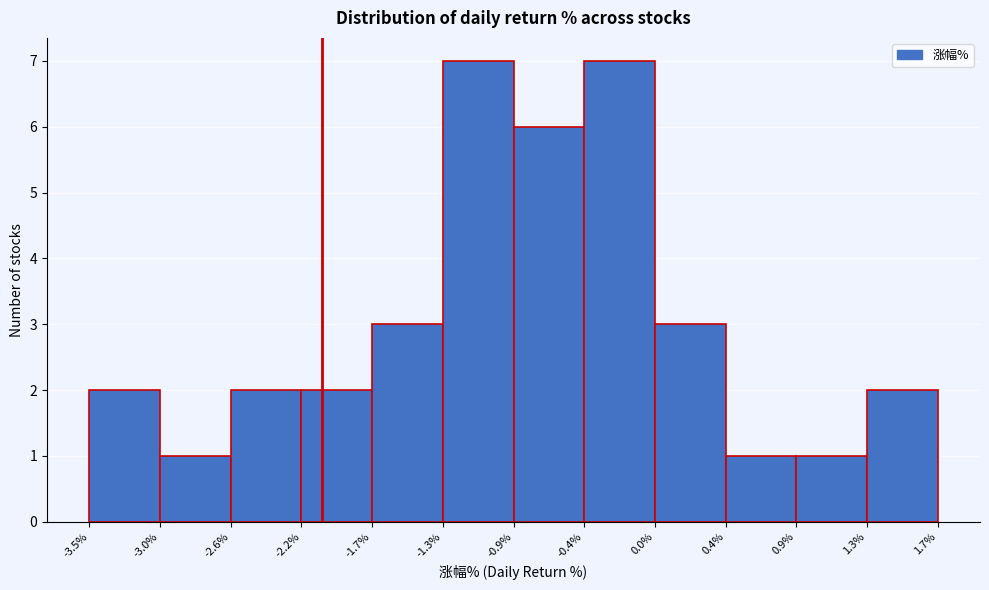

Reading left to right, transcribe this chart: for each bar, give the range it covers on the x-axis and its height. The values are not printed on the chart, so give them approximately, as read against the axis.

-3.5% to -3.0%: 2
-3.0% to -2.6%: 1
-2.6% to -2.2%: 2
-2.2% to -1.7%: 2
-1.7% to -1.3%: 3
-1.3% to -0.9%: 7
-0.9% to -0.4%: 6
-0.4% to 0.0%: 7
0.0% to 0.4%: 3
0.4% to 0.9%: 1
0.9% to 1.3%: 1
1.3% to 1.7%: 2